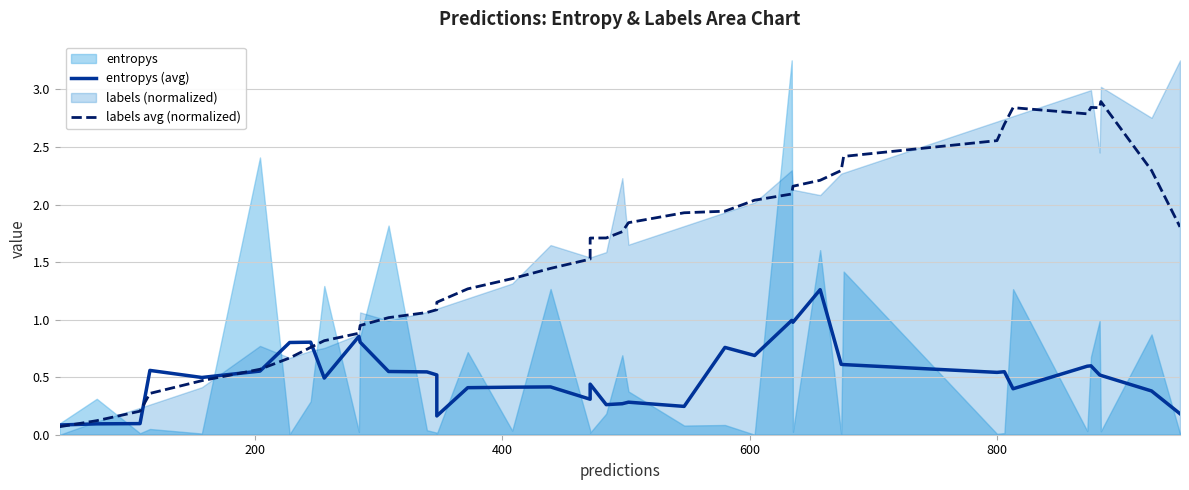

What is the average value of the entropys (avg) series?

0.5